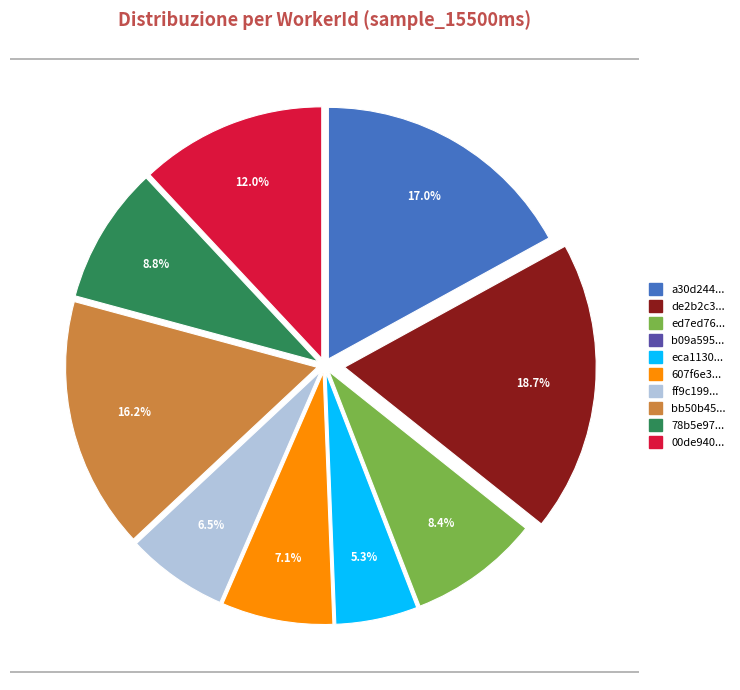

Is there any slice that represents more than half of the pie?

No